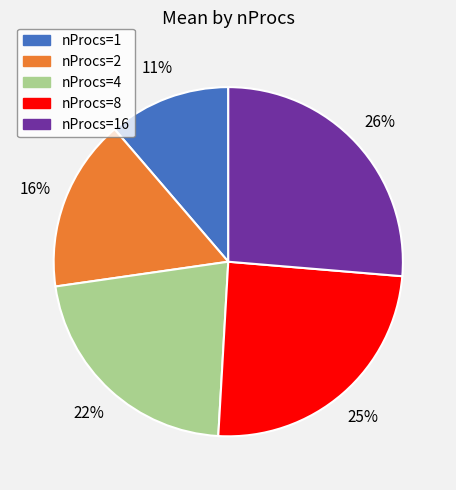

Does any single category account for the majority?

No